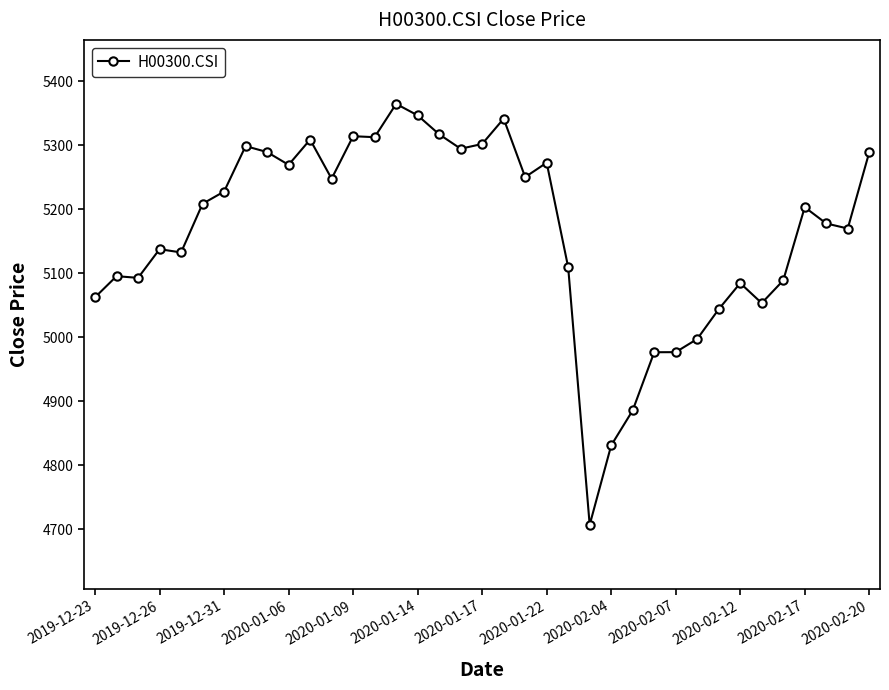

What is the average value?

5164.4